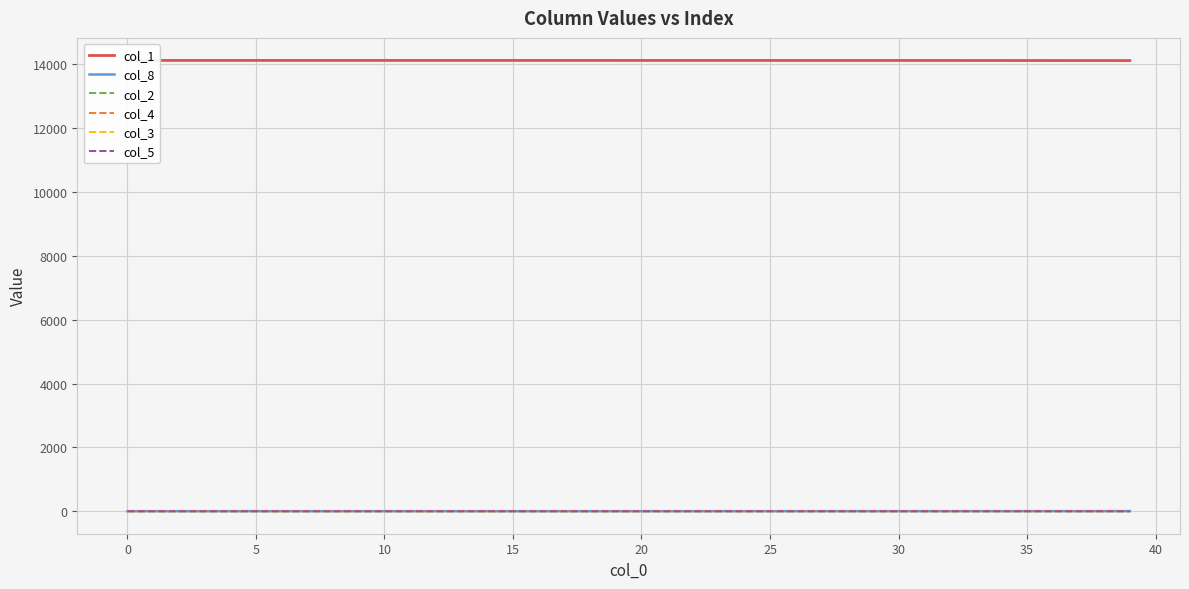

Which category has the highest value in the col_4 series?

39